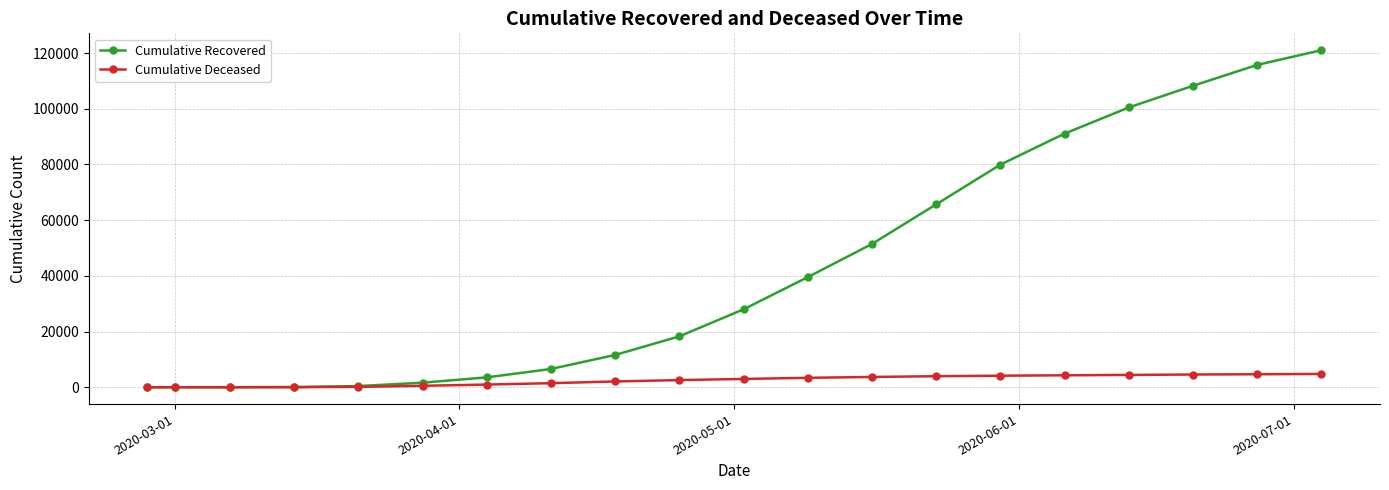

List the series in order of their peak value, highest first.

Cumulative Recovered, Cumulative Deceased